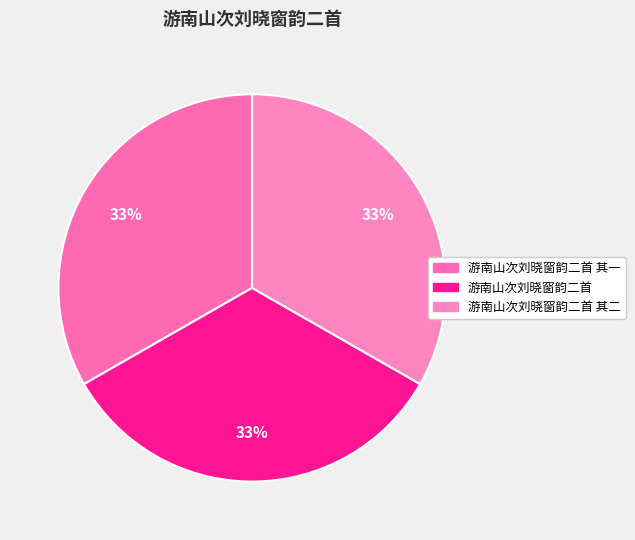

Which slice is the smallest?

游南山次刘晓窗韵二首 其二